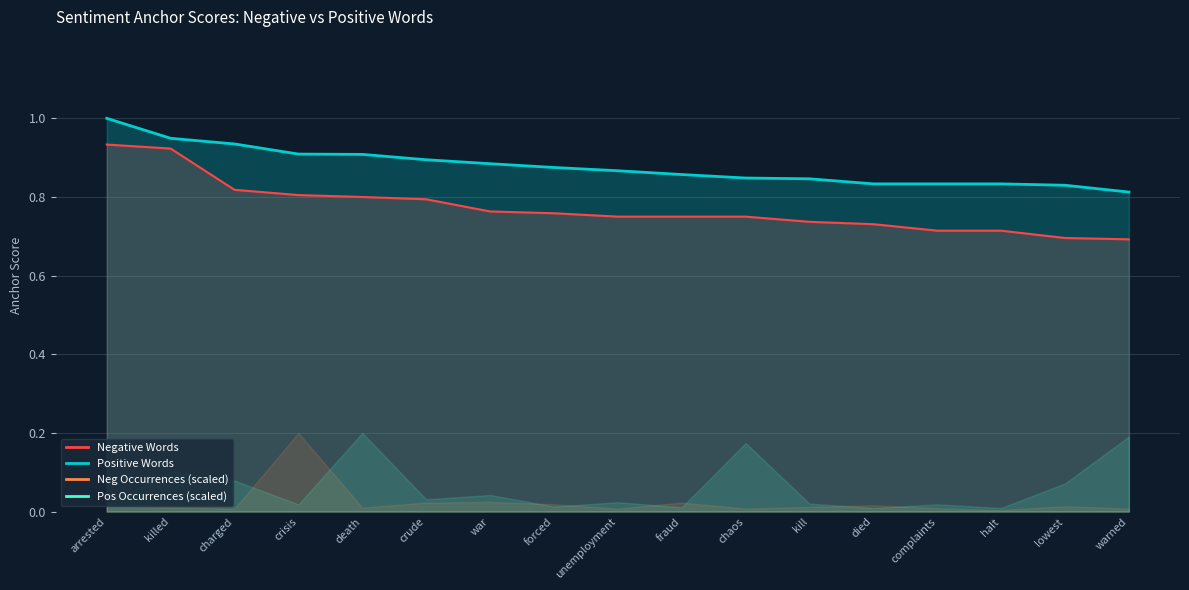

What is the difference between the second highest and second lowest values in the Negative Words series?

0.2